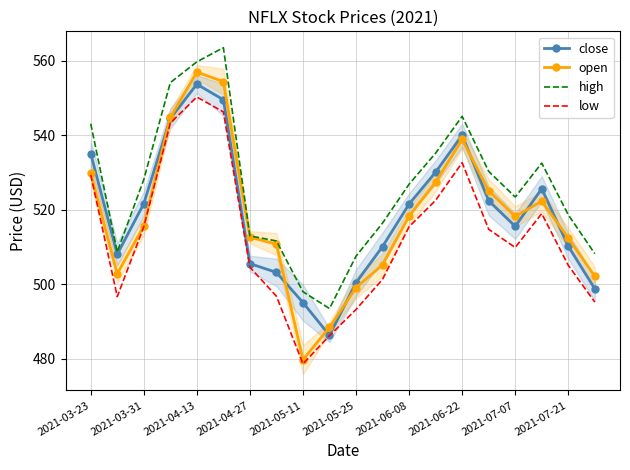

How many interior local peaks does the low series have?

3